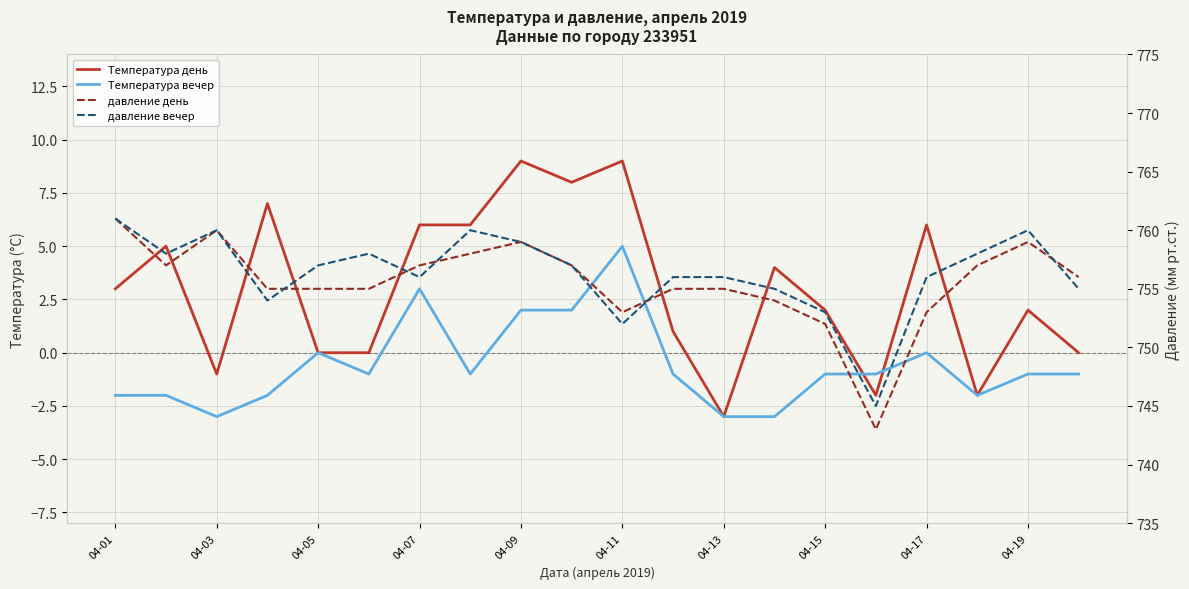

What is the average value of the Температура вечер series?

-1